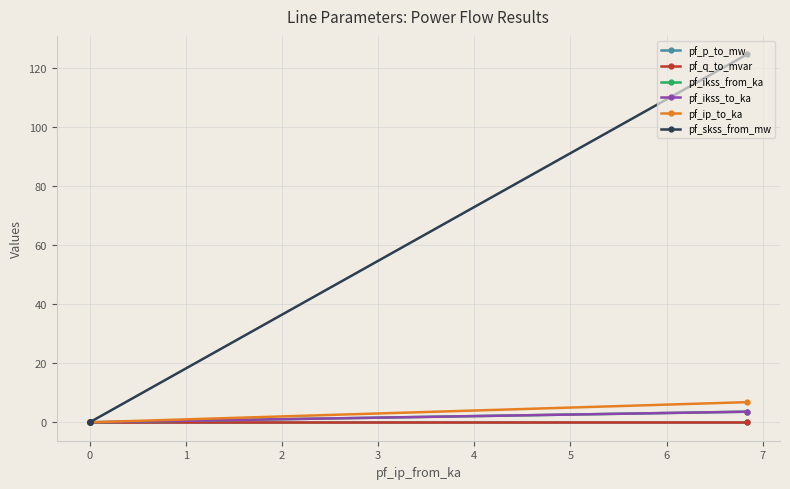

Does the chart display data point markers on the line(s)?

Yes